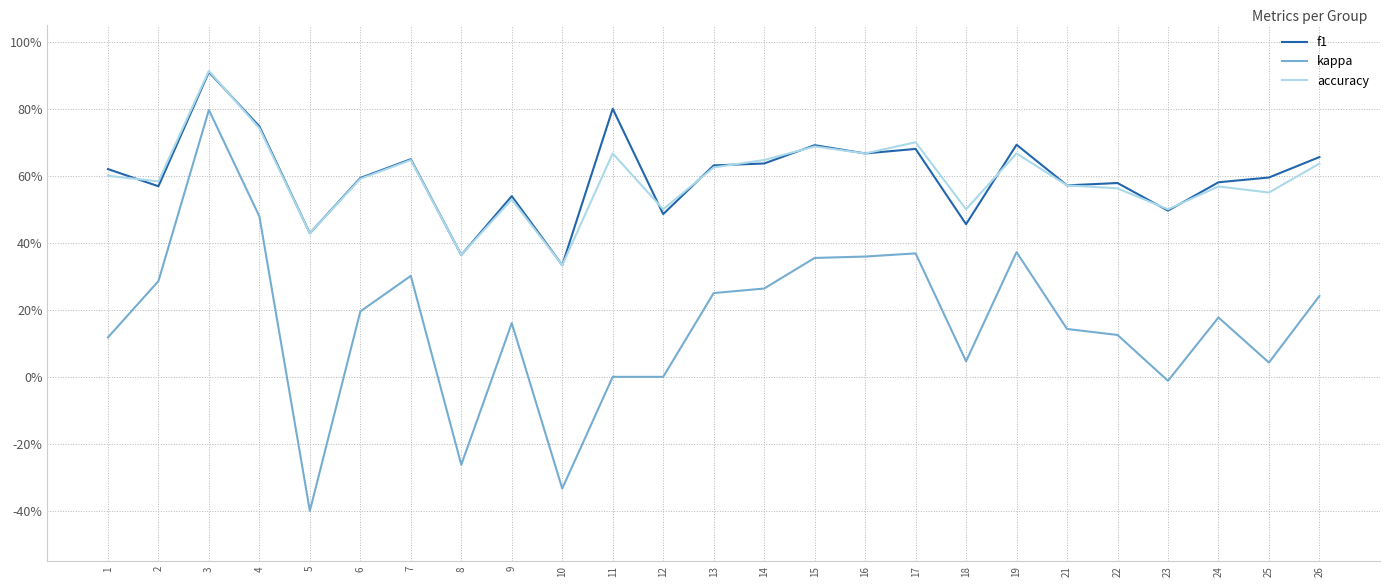

Where do accuracy and f1 first cross each other?

1 and 2